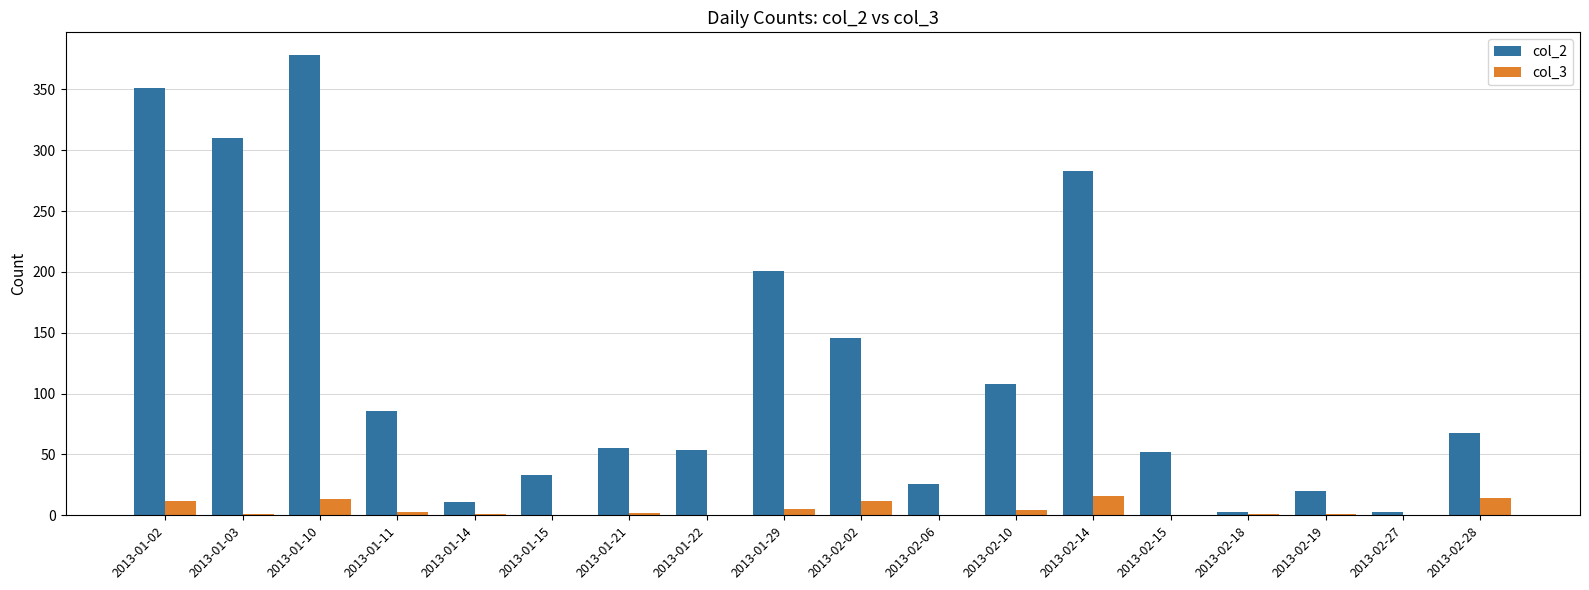

At which category is the sum across all series the highest?

2013-01-10